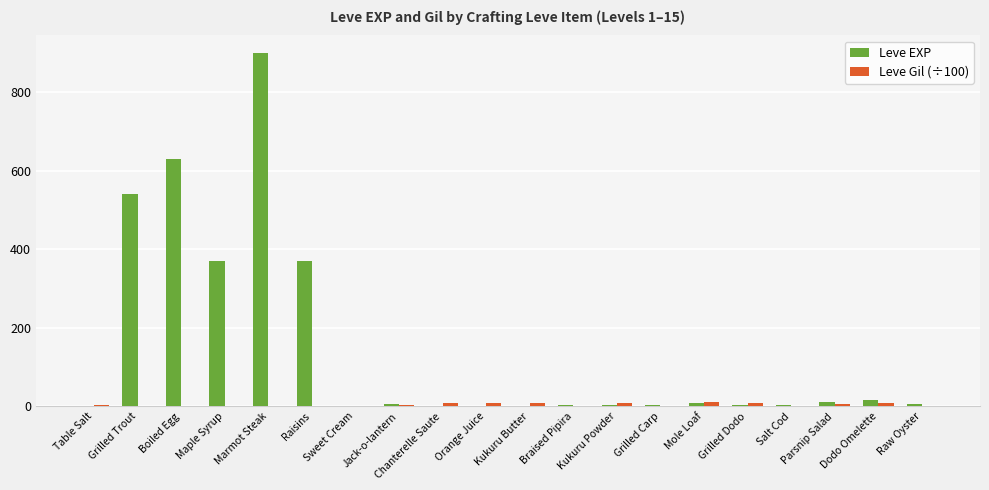

Which series has the largest total across all categories?

Leve EXP